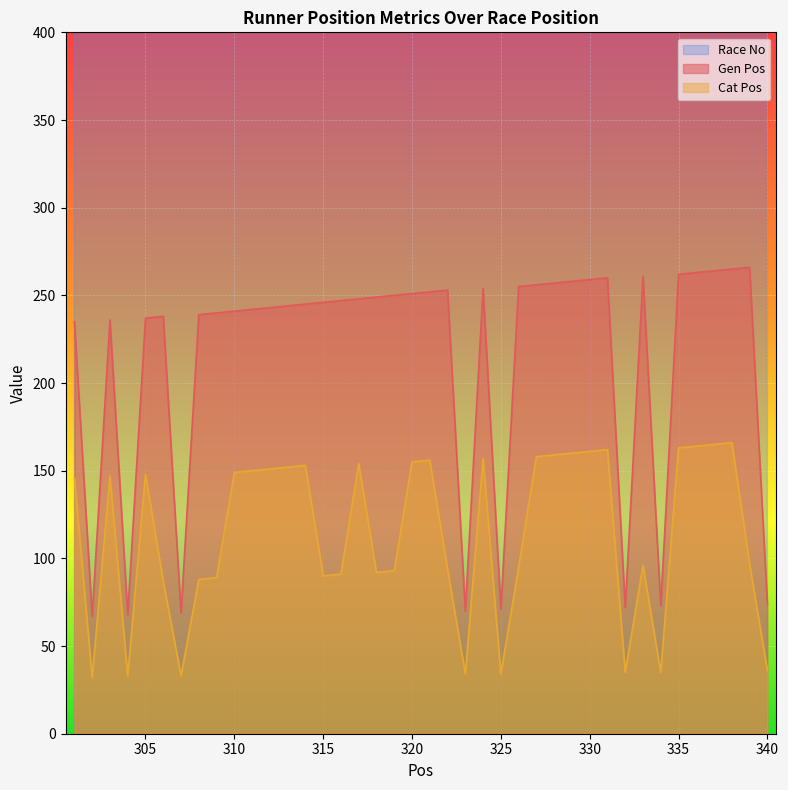

Which category has the lowest value across all series?

302